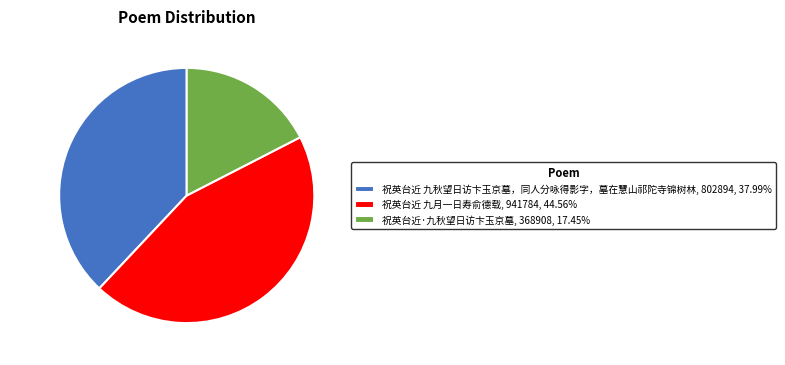

Approximately how many times larger is the value at 祝英台近·九秋望日访卞玉京墓, 368908, 17.45% compared to 祝英台近 九月一日寿俞德载, 941784, 44.56%?

0.4